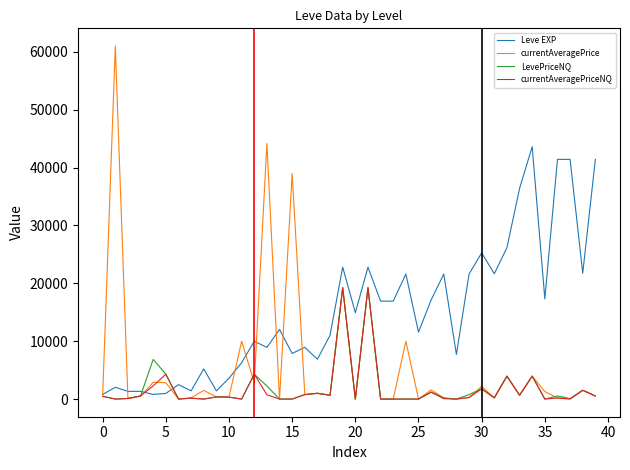

At how many categories does at least one series exceed 24551?

10